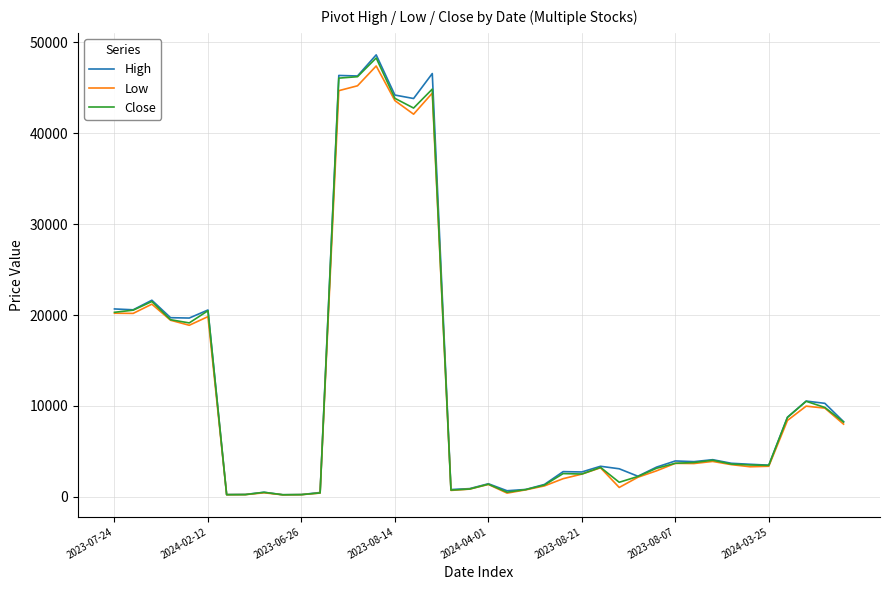

What is the maximum value shown in the chart?

48636.4